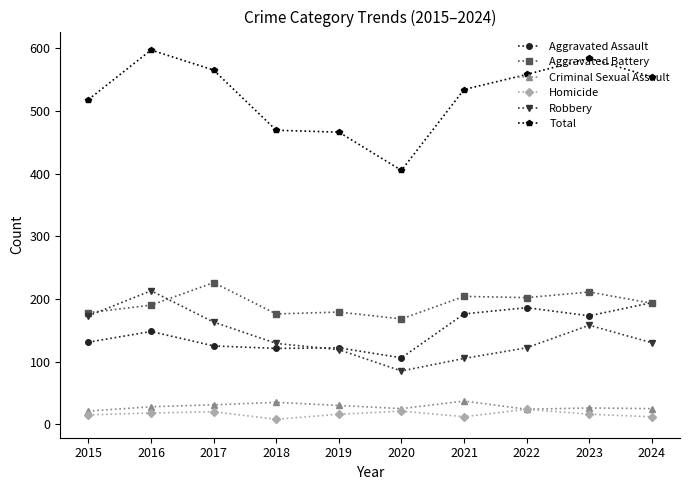

What is the maximum value shown in the chart?

597